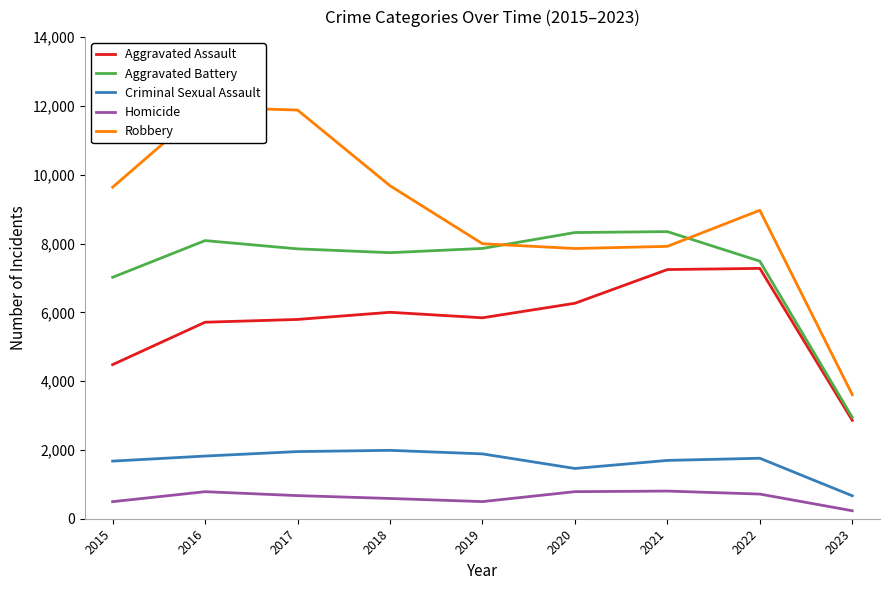

What is the difference between the maximum and minimum values in the Aggravated Assault series?

4416